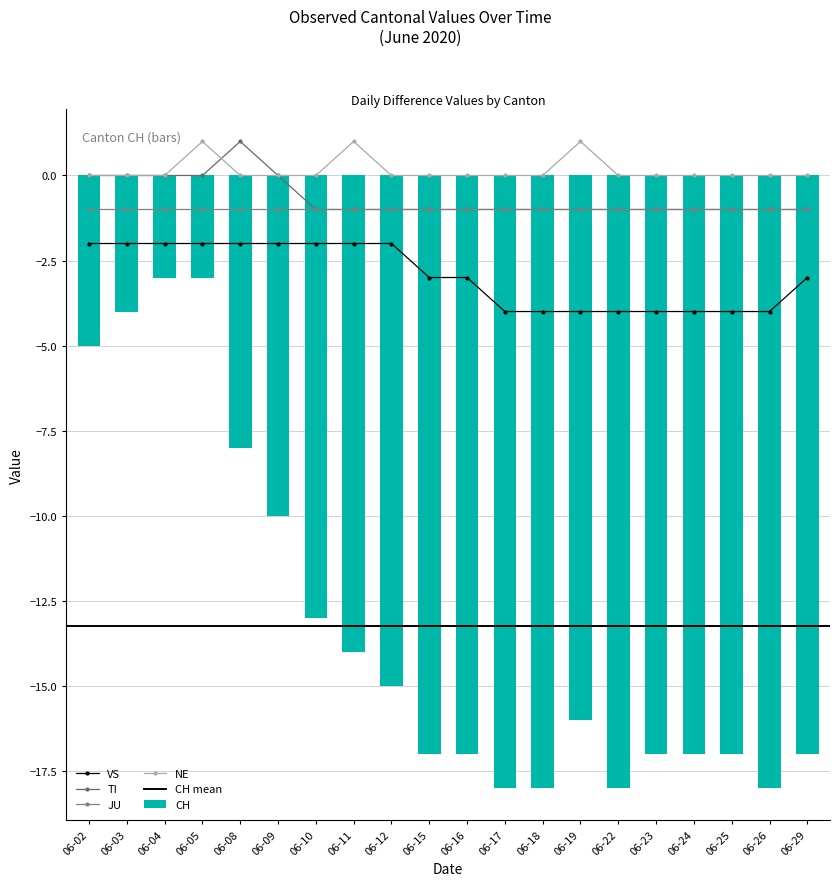

What is the difference between the maximum and minimum values in the CH series?

15